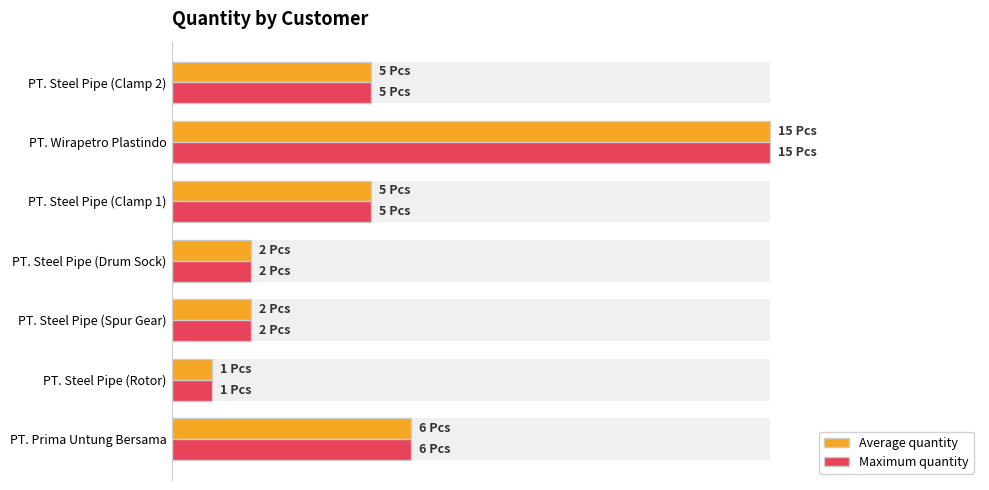

True or false: Average quantity has a value of 8 at PT. Prima Untung Bersama.

False